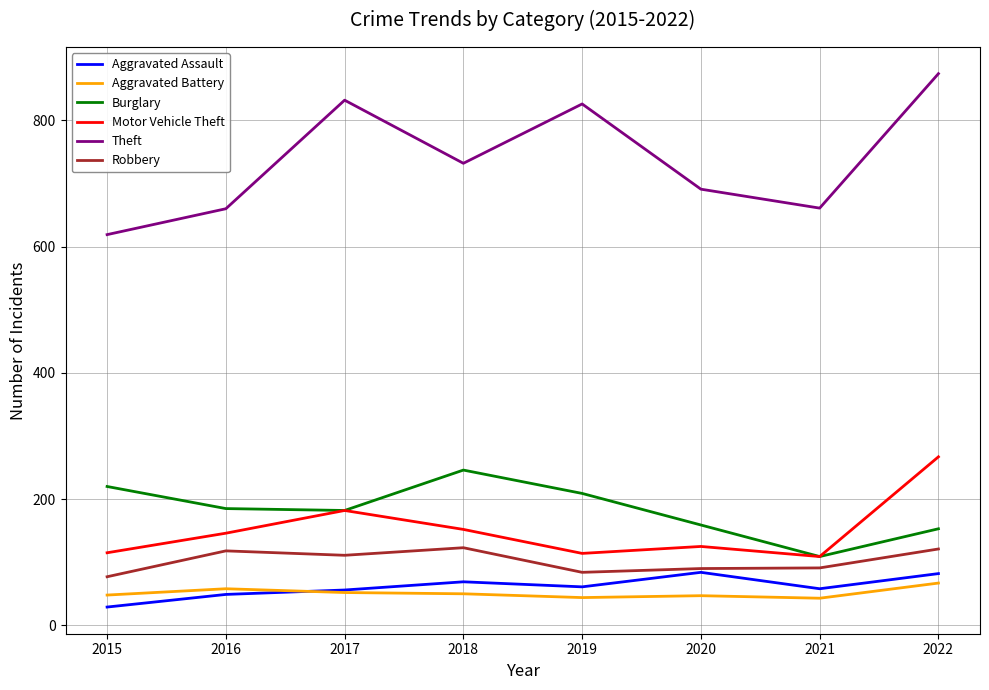

Is it true that Theft equals 1173 at 2017?

False